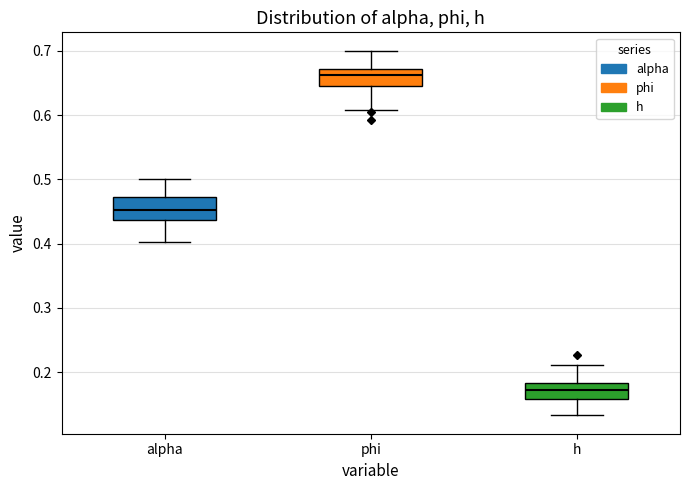

Where does the median line of the box for h sit on the y-axis? The values are not printed on the chart, so give them approximately, as read against the axis.

0.17